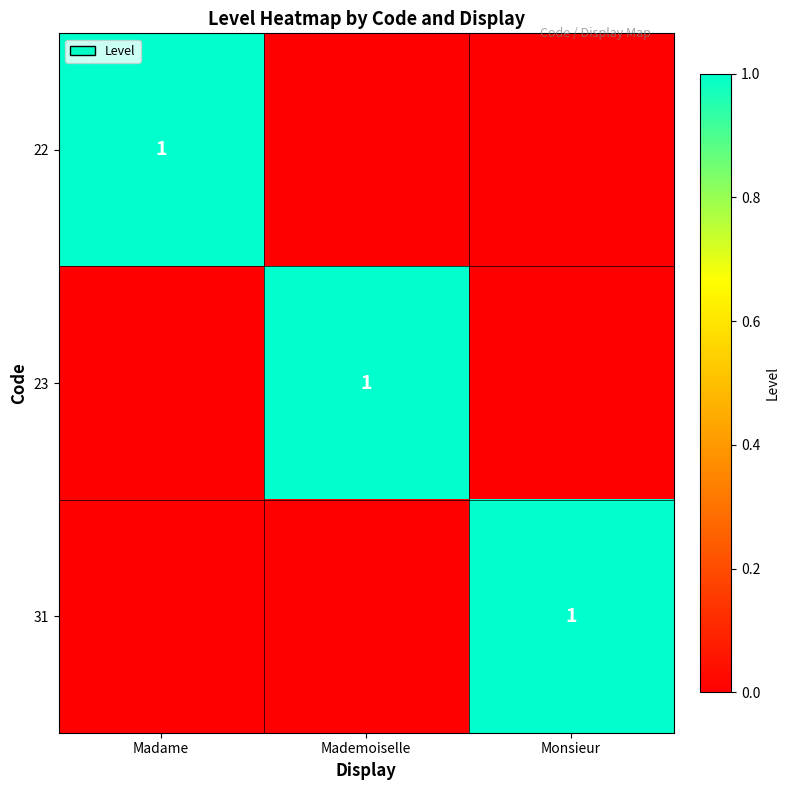

What is the difference between the maximum and minimum values in the 23 series?

1